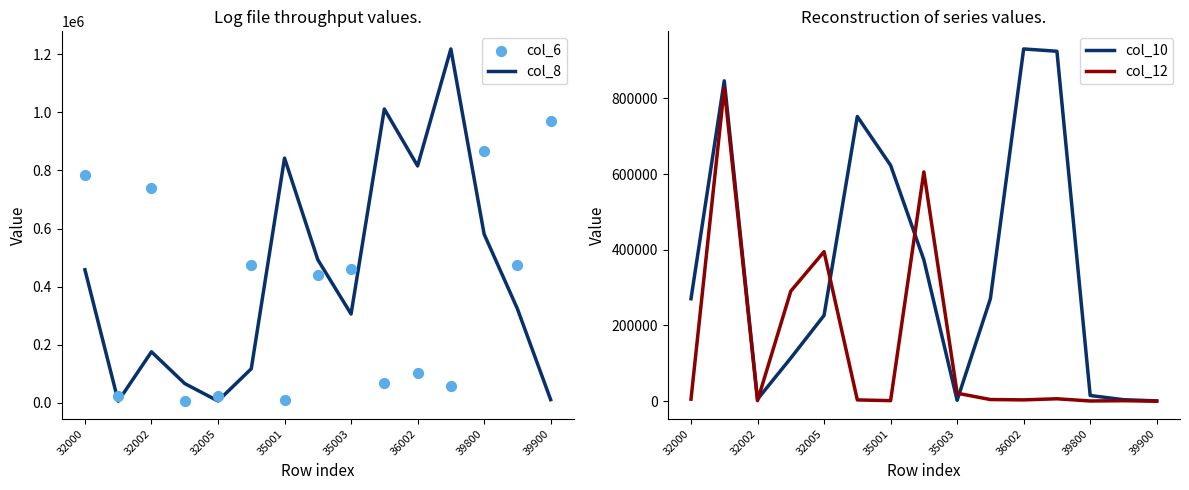

Which series has the widest spread of Y values?

col_8